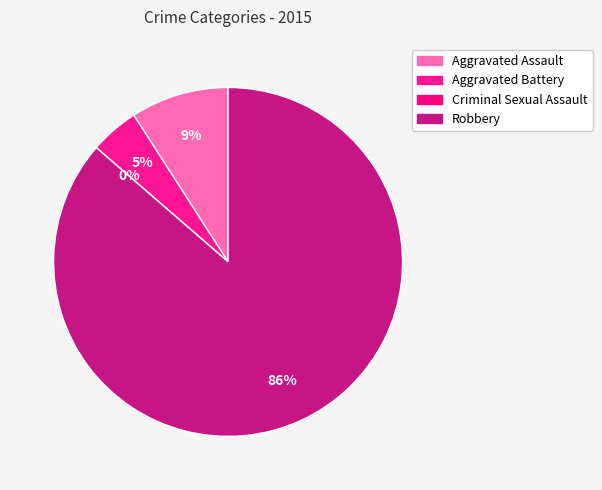

Do Aggravated Battery and Aggravated Assault together represent more than half of the pie?

No